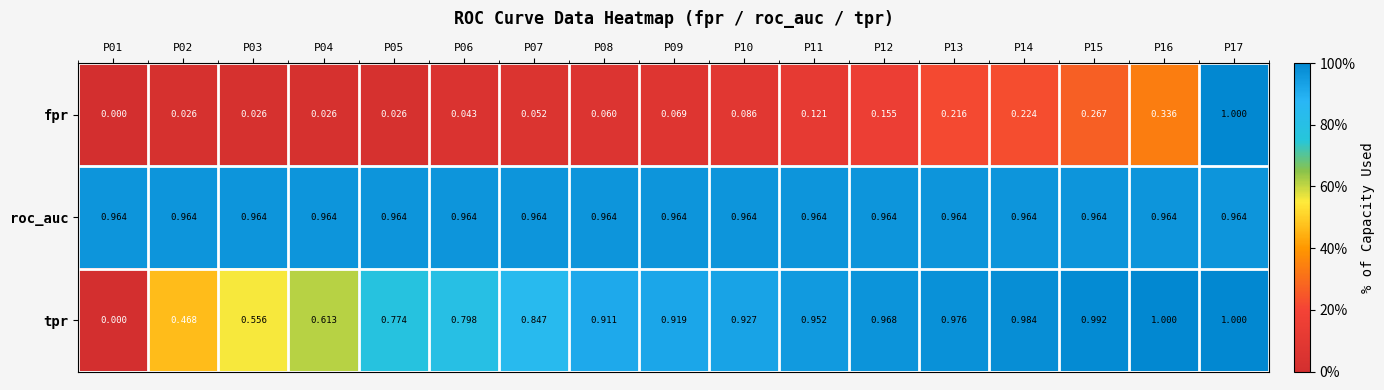

Which series has the largest total across all categories?

roc_auc